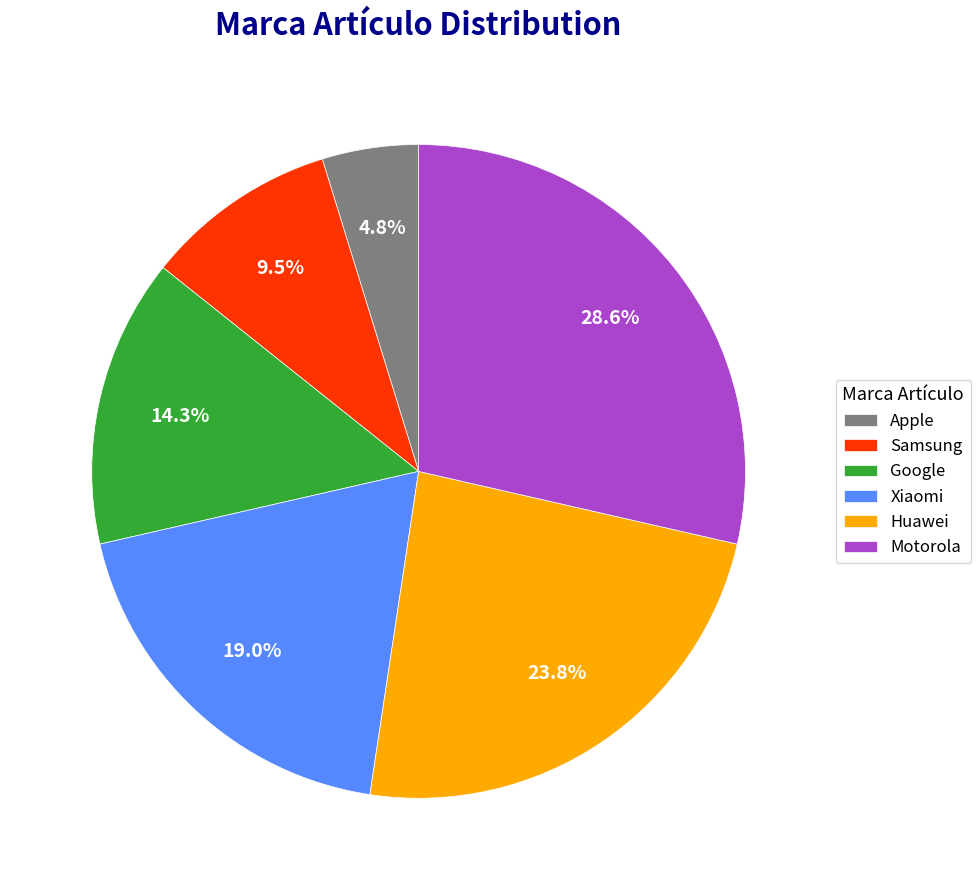

How many slices are in this pie chart?

6